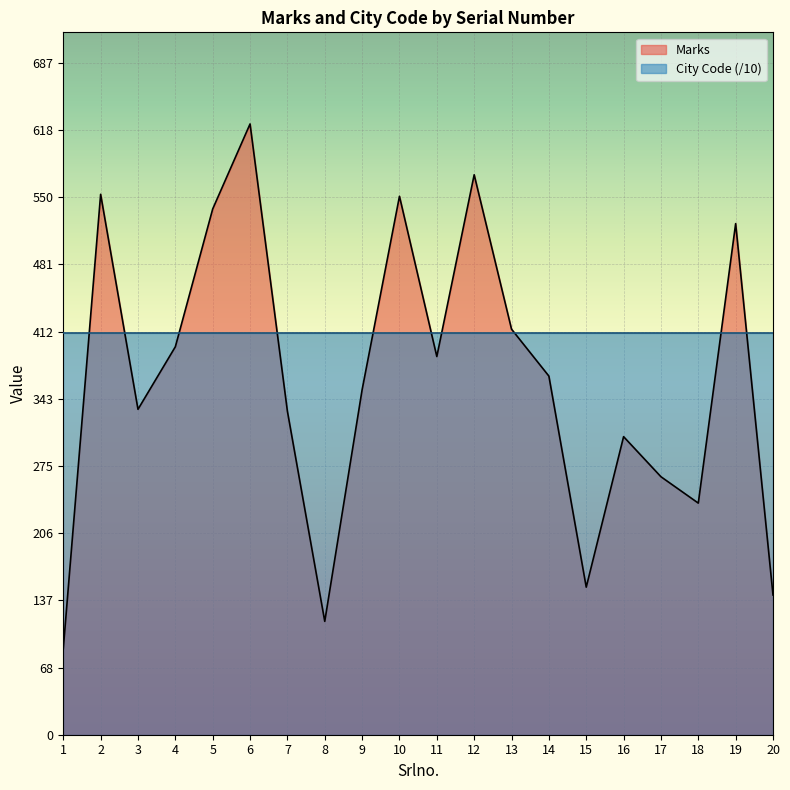

What is the sum of all values?

7250